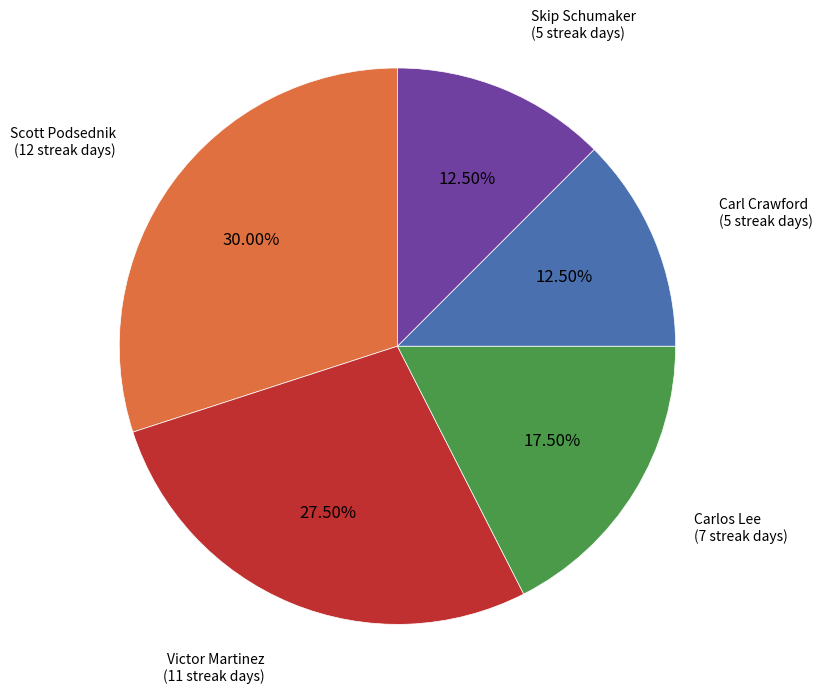

Is Carl Crawford the majority of the pie?

No